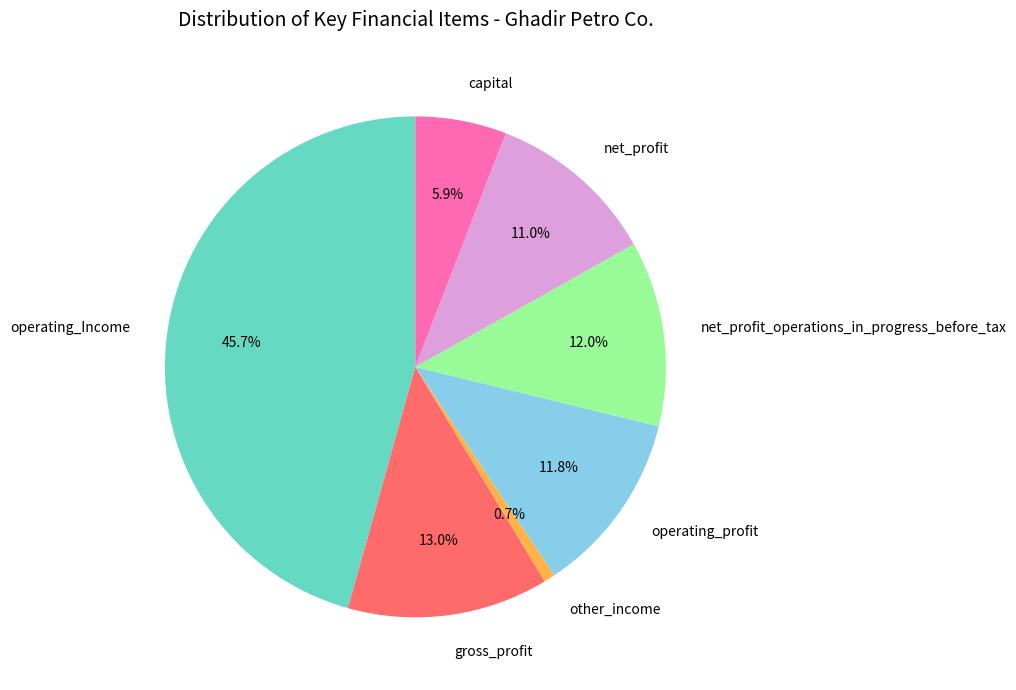

To the nearest percent, what portion does gross_profit represent?

13%